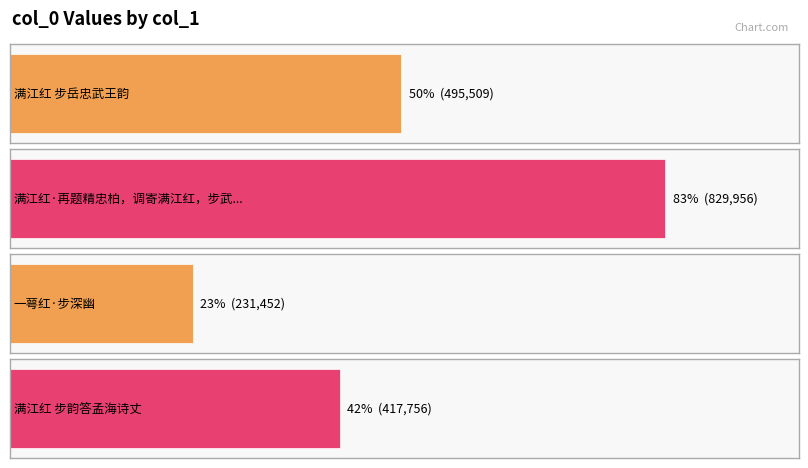

Where does the data first go above 495509?

满江红·再题精忠柏，调寄满江红，步武穆韵